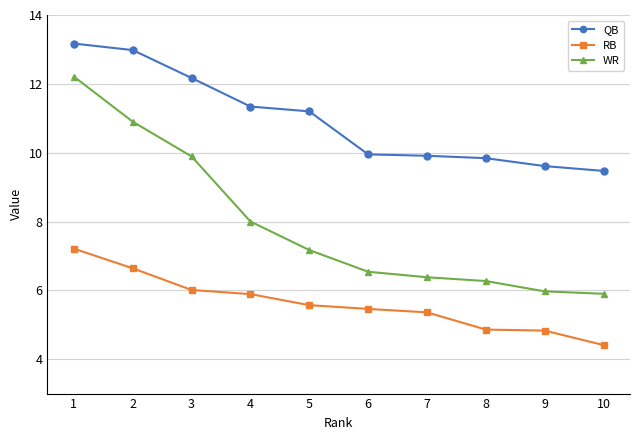

Read the QB value at 4.

11.3